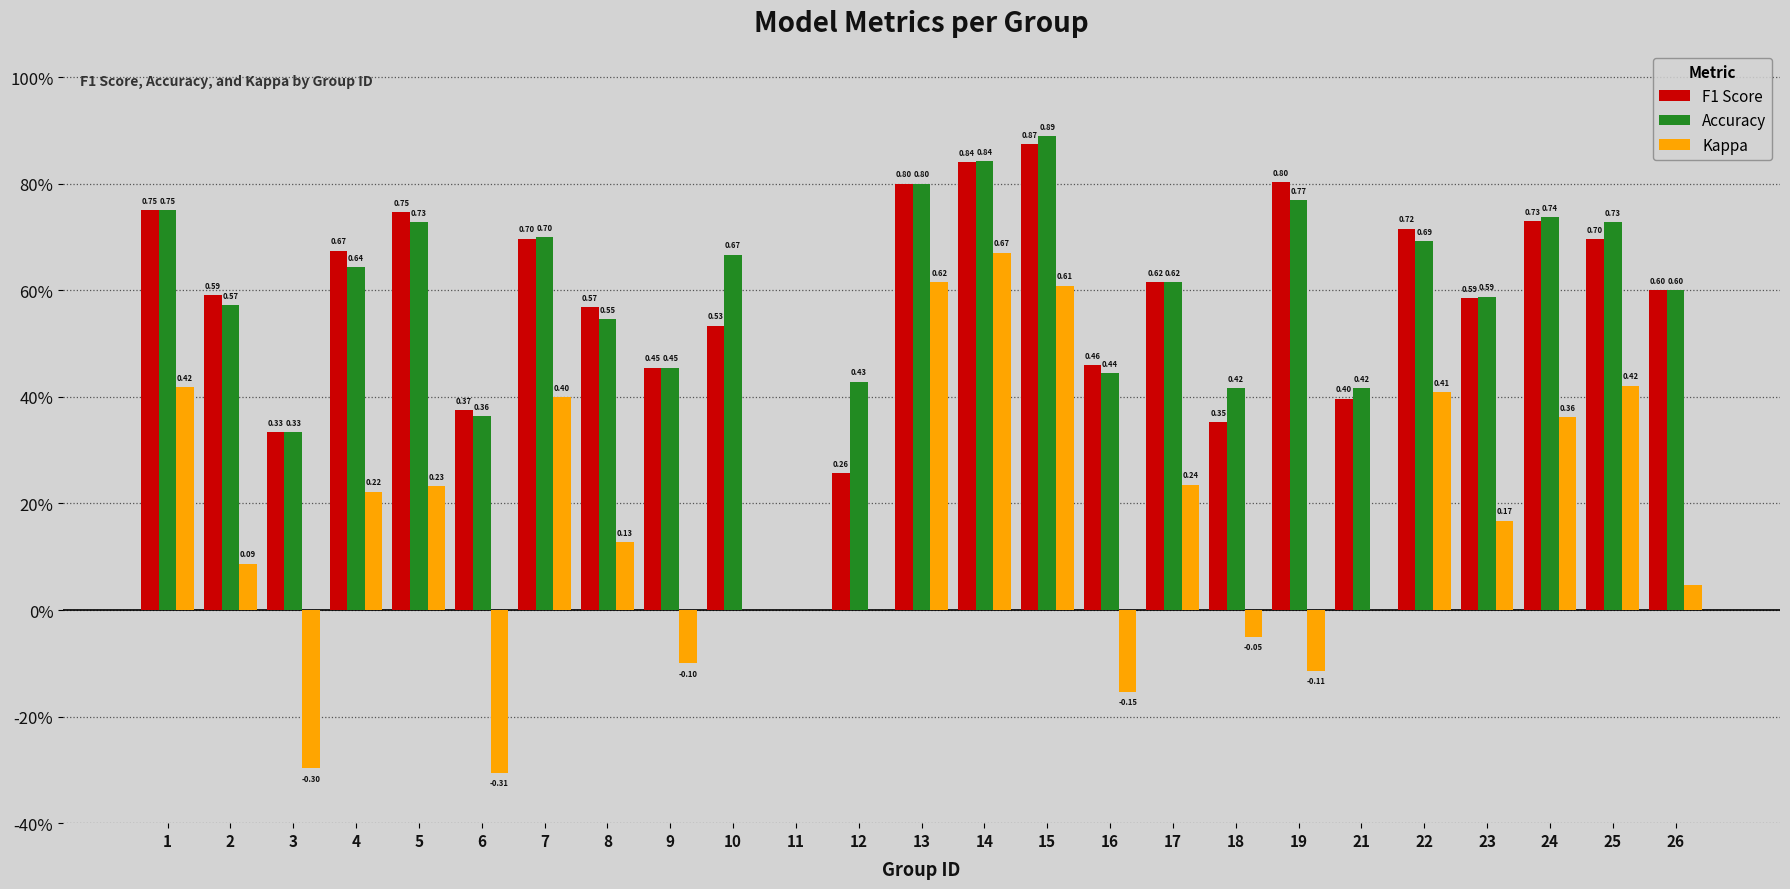

List the series in order of their peak value, lowest first.

Kappa, F1 Score, Accuracy